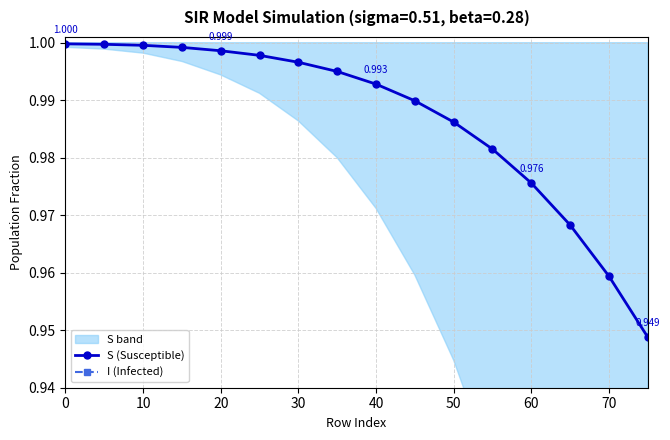

What is the spread (max minus min) of values at 70?

0.9